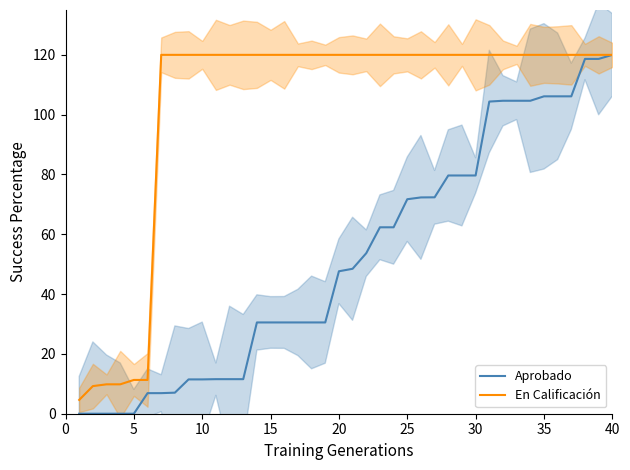

The Aprobado series shows 137.2 at 30. True or false?

False